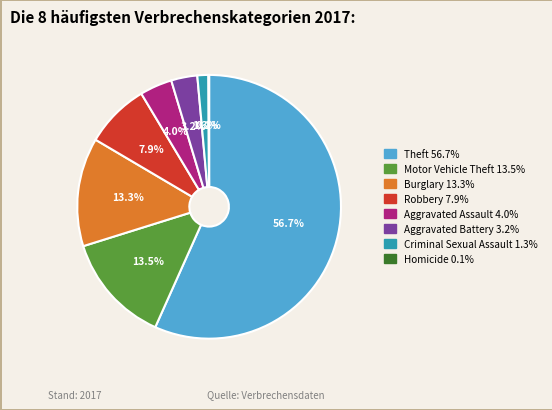

What is the largest slice in the pie chart?

Theft